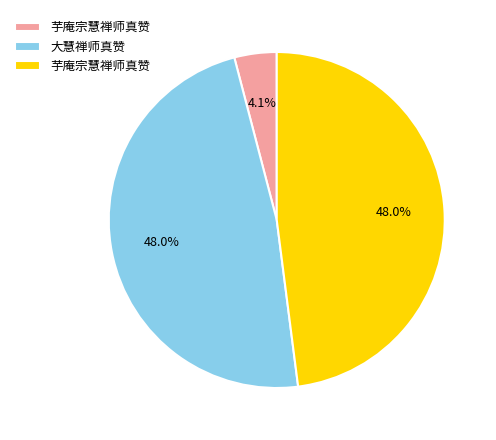

Is there a majority slice in this chart?

No